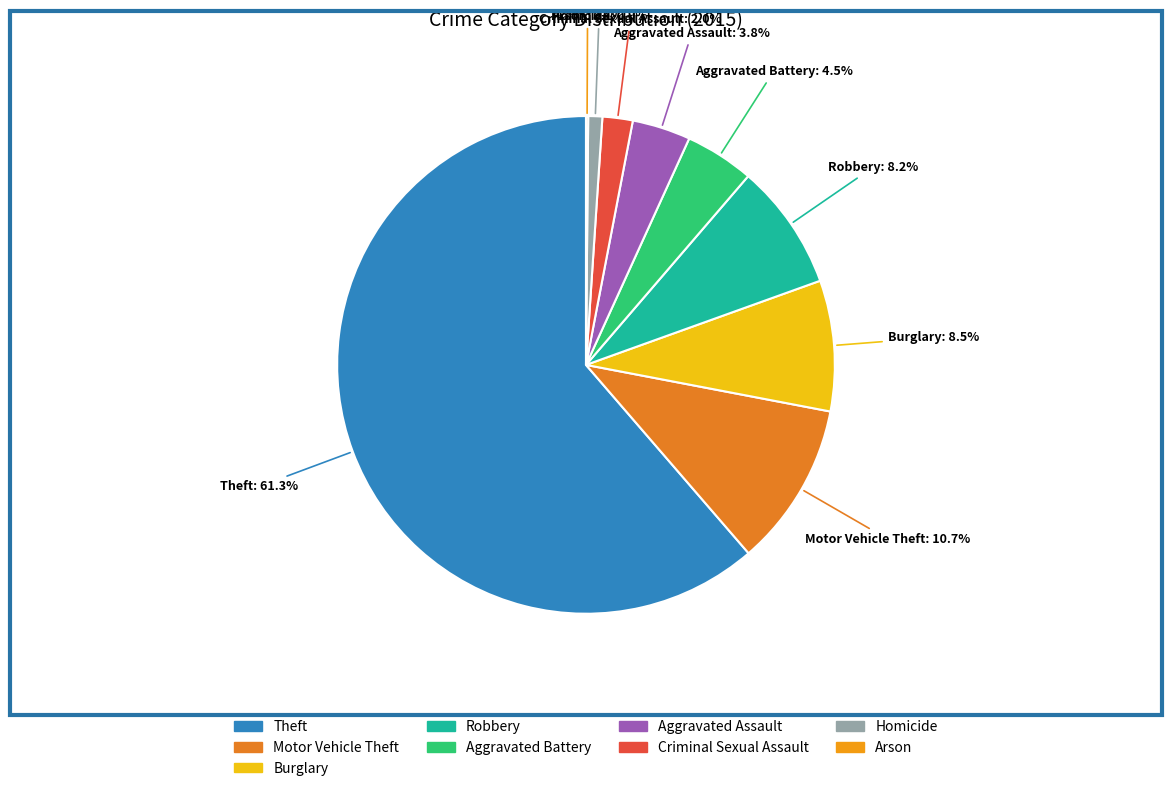

Between Theft and Burglary, which is larger?

Theft